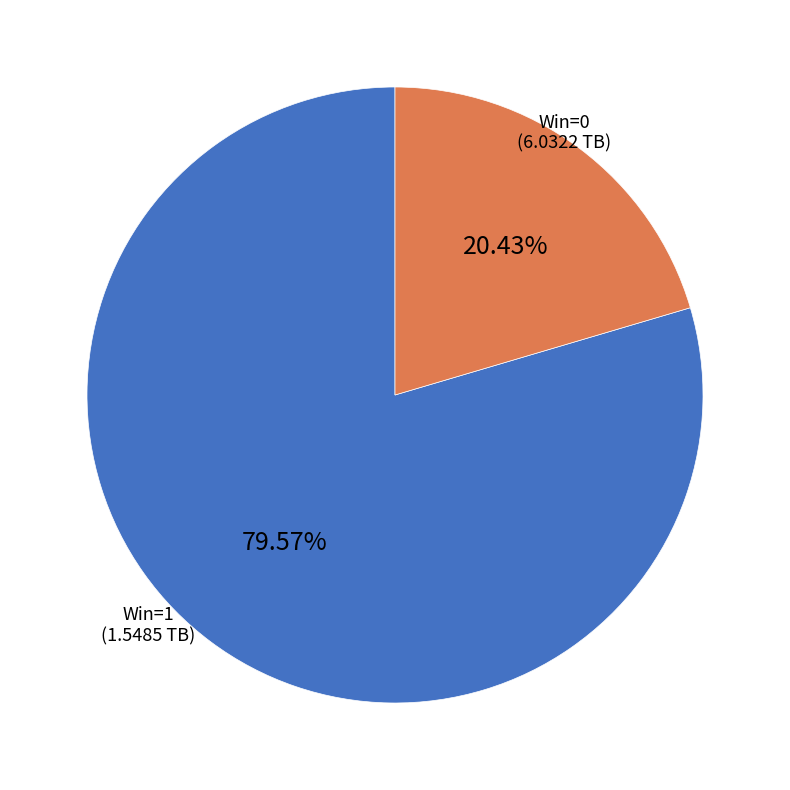

Rank the categories by value from highest to lowest.

Win=0, Win=1